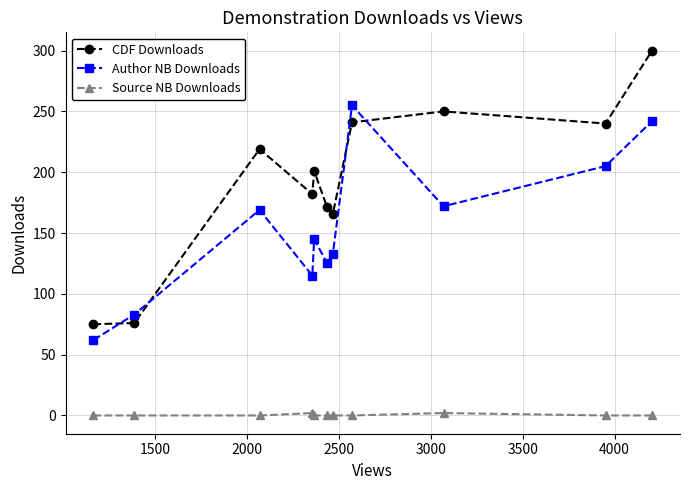

What is the sum of all CDF Downloads values?

2121